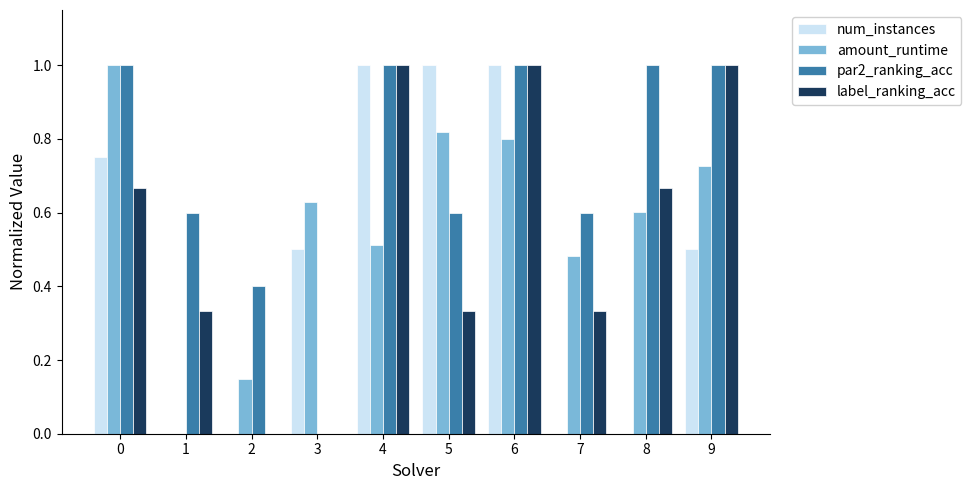

What is the sum of the par2_ranking_acc values at 3 and 4?

1.0